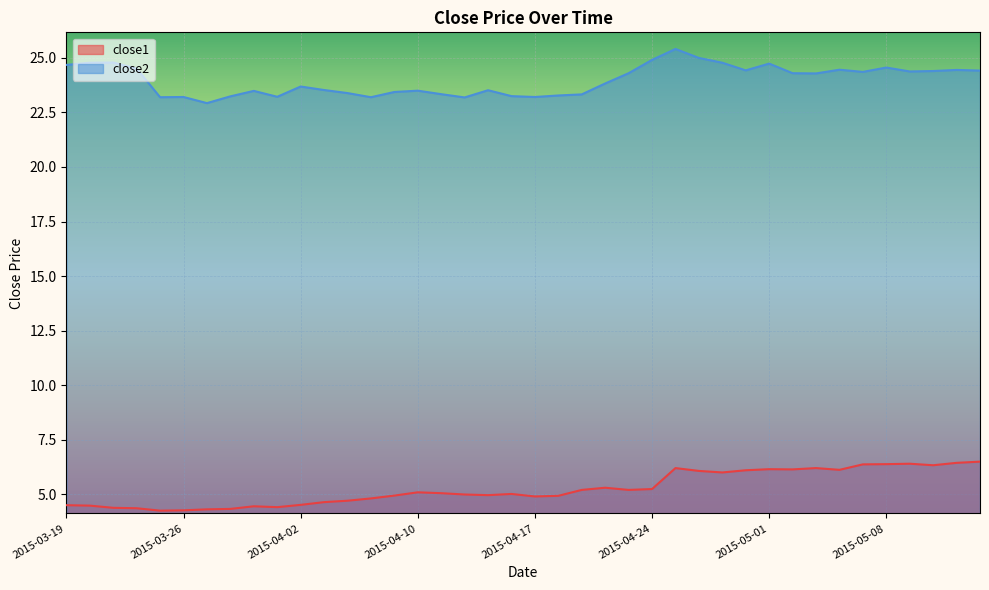

Where does the close2 series first go above 24?

2015-03-19